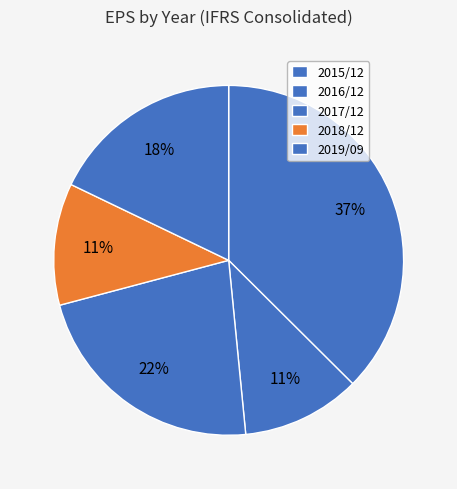

Rank the categories by value from lowest to highest.

2016/12, 2018/12, 2019/09, 2017/12, 2015/12